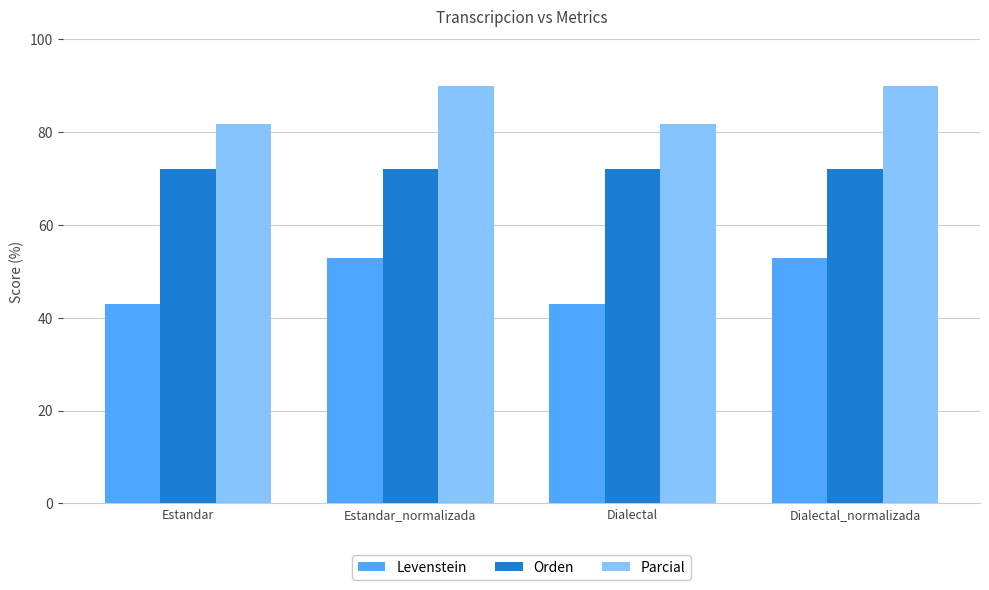

What position from the right is Estandar_normalizada?

3